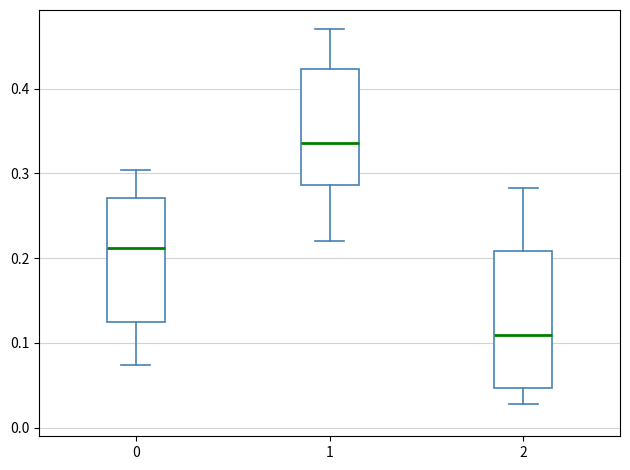

Reading left to right, read every box against the y-axis: the position of its median line, the range the box covers, and the ends of its whiskers. The values are not printed on the chart, so give them approximately, as read against the axis.

0: median 0.21, box 0.12 to 0.27, whiskers 0.07 to 0.30
1: median 0.34, box 0.29 to 0.42, whiskers 0.22 to 0.47
2: median 0.11, box 0.05 to 0.21, whiskers 0.03 to 0.28